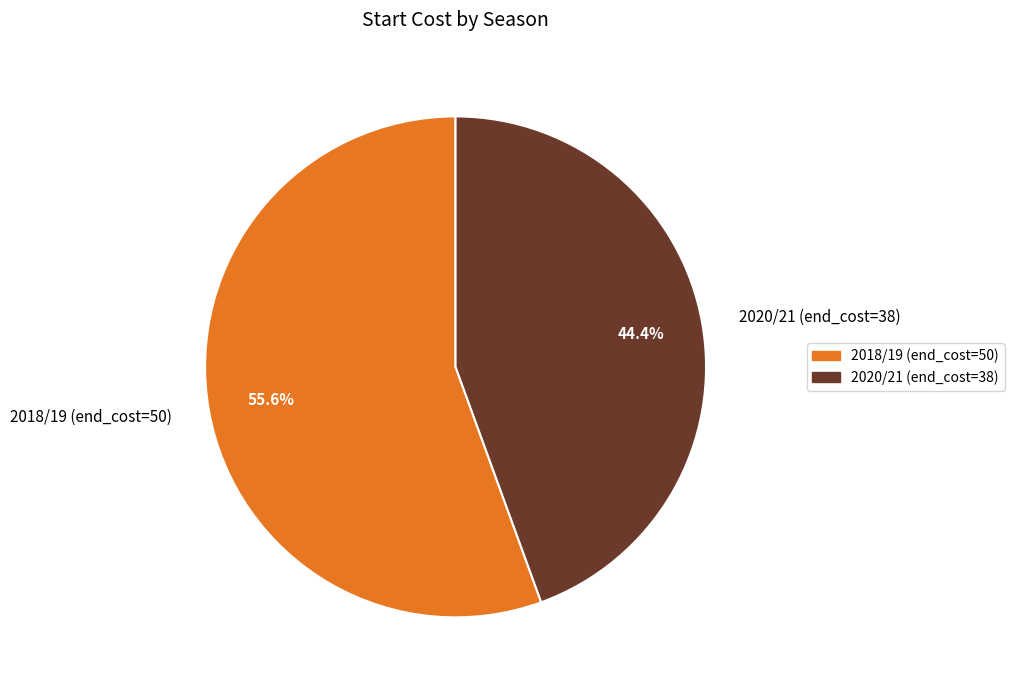

Approximately how many times larger is the value at 2020/21 (end_cost=38) compared to 2018/19 (end_cost=50)?

0.8